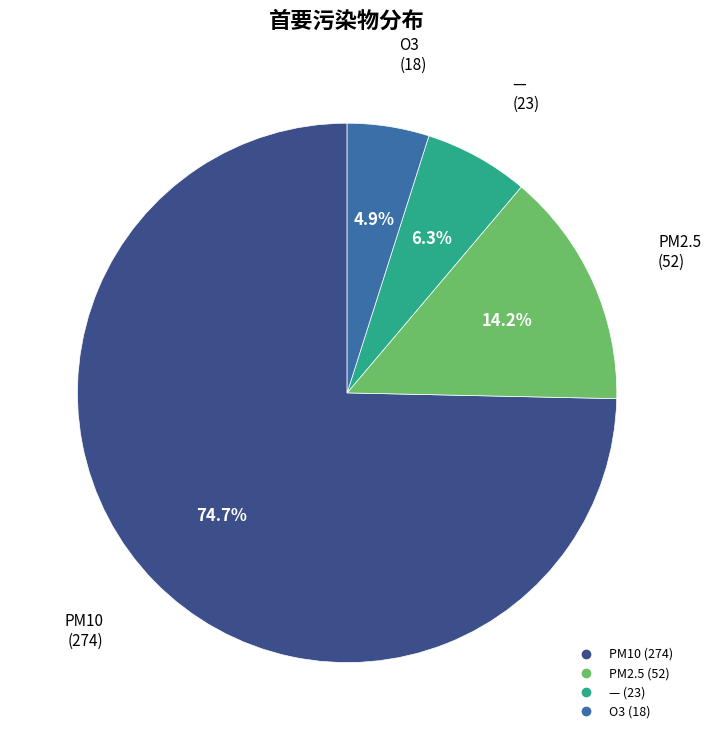

Is there a majority slice in this chart?

Yes